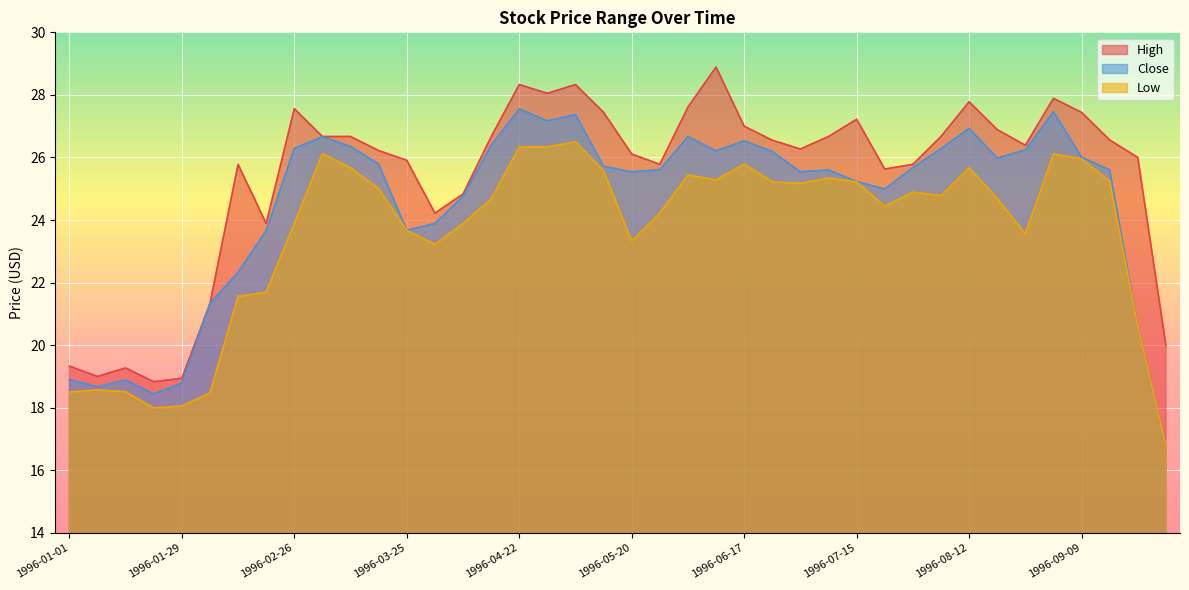

Is it true that Close equals 35.3 at 1996-02-12?

False